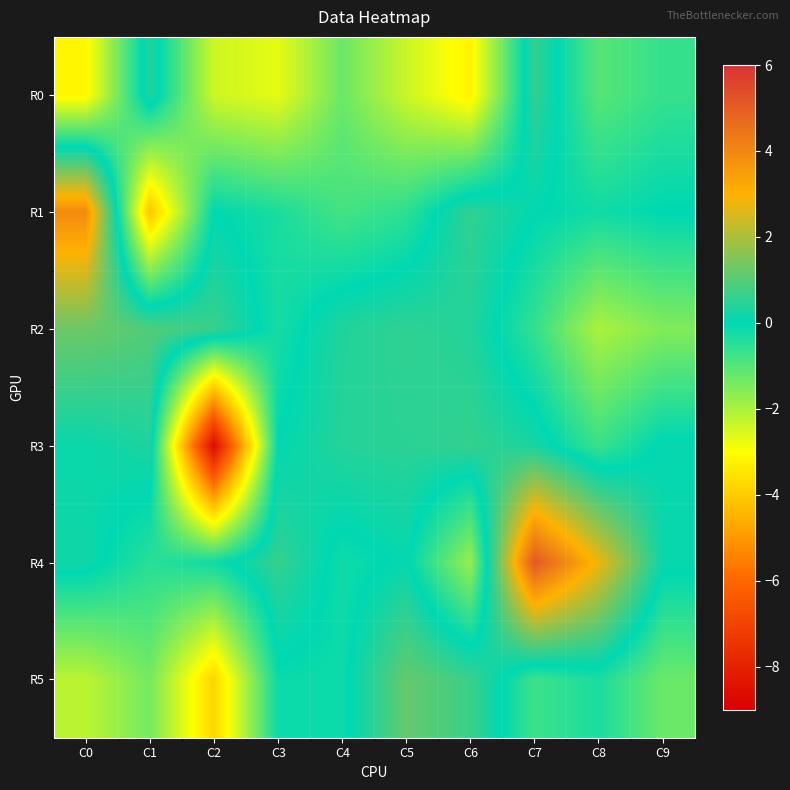

Which category has the highest value across all series?

C7